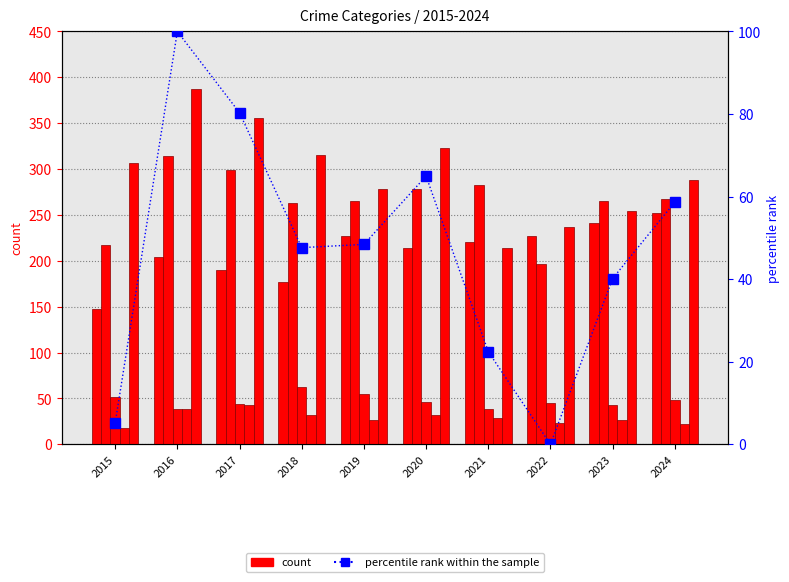

What is the difference between the maximum and minimum values in the percentile rank within the sample series?

100.0